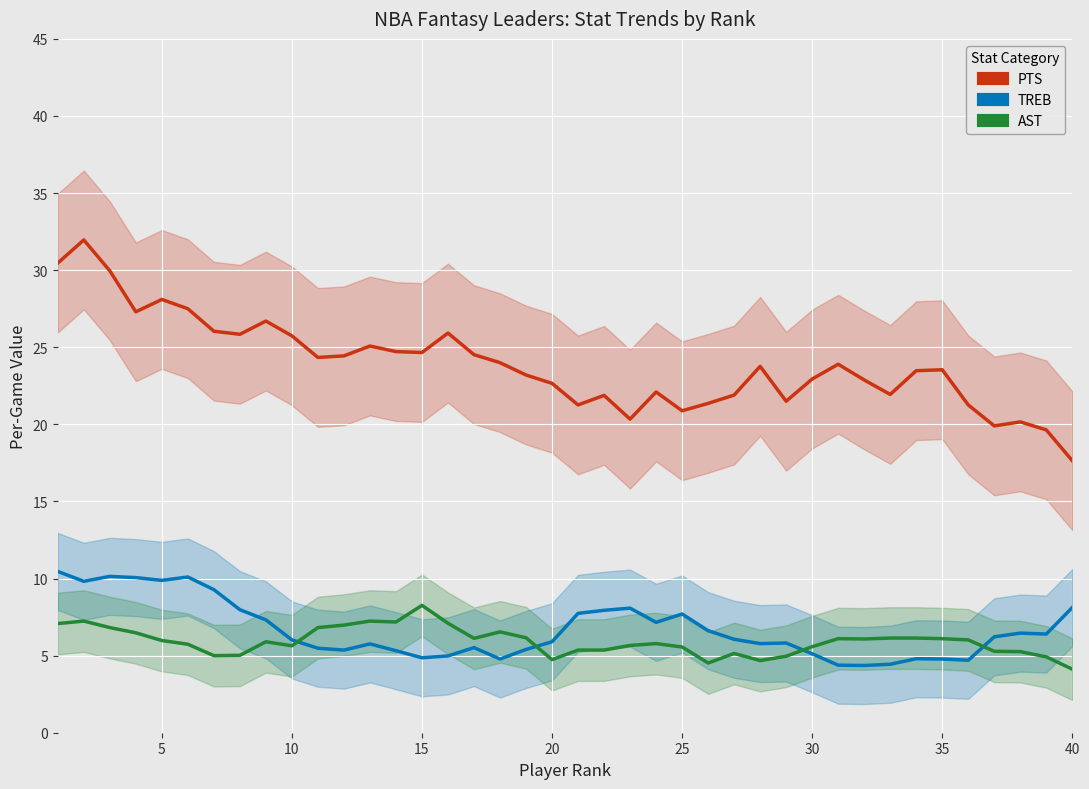

List the series in order of their peak value, lowest first.

AST, TREB, PTS